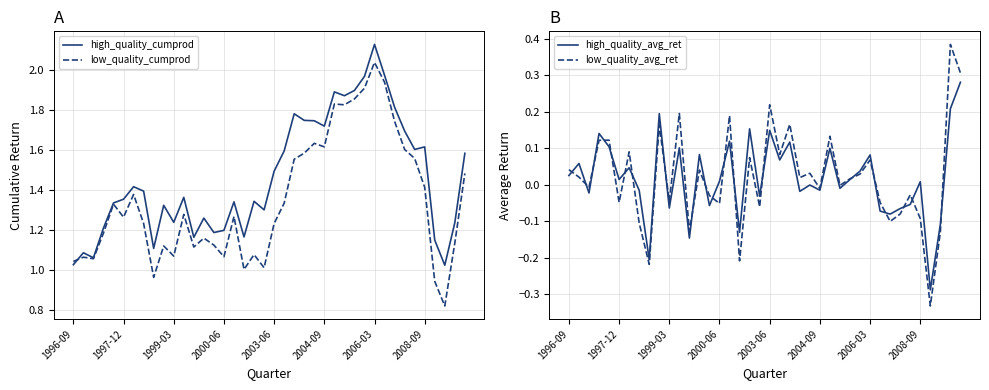

What are all the series names shown in the legend?

high_quality_cumprod, low_quality_cumprod, high_quality_avg_ret, low_quality_avg_ret